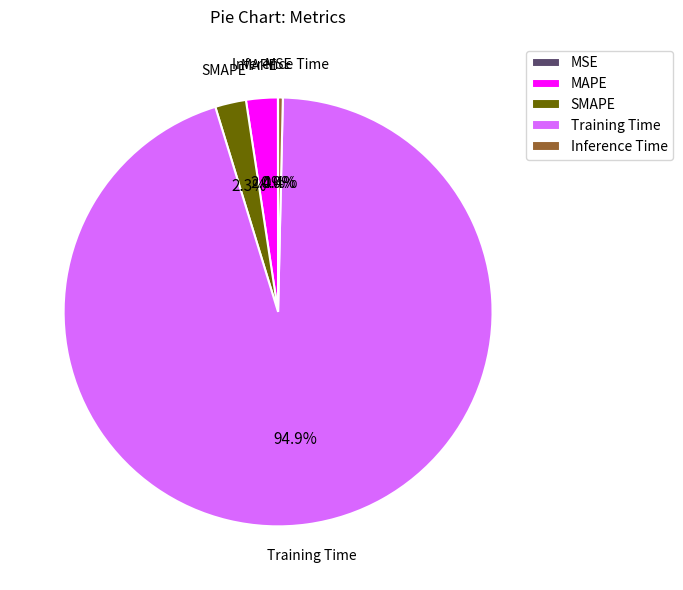

Combined, do Training Time and SMAPE account for over 50%?

Yes